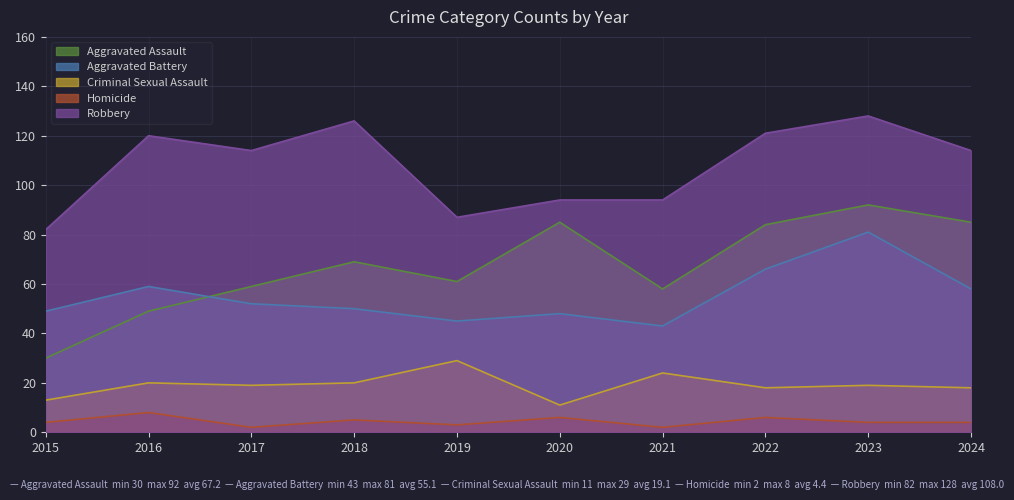

Does the chart have visible grid lines?

Yes